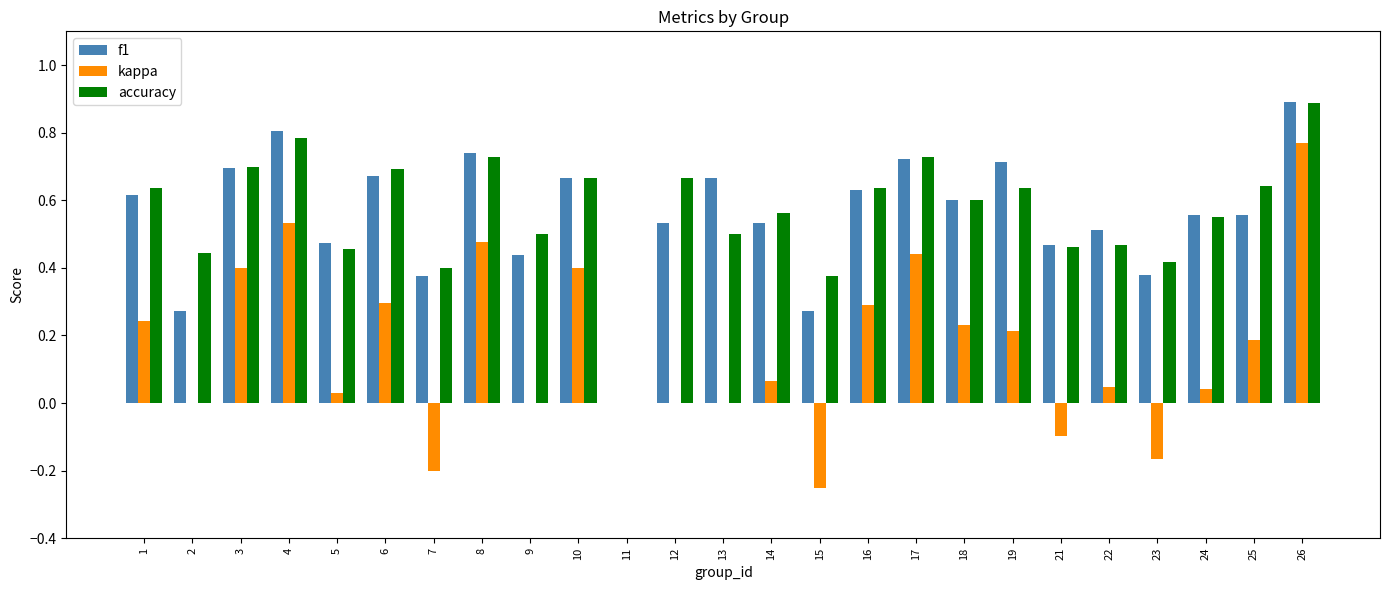

What is the maximum value shown in the chart?

0.9